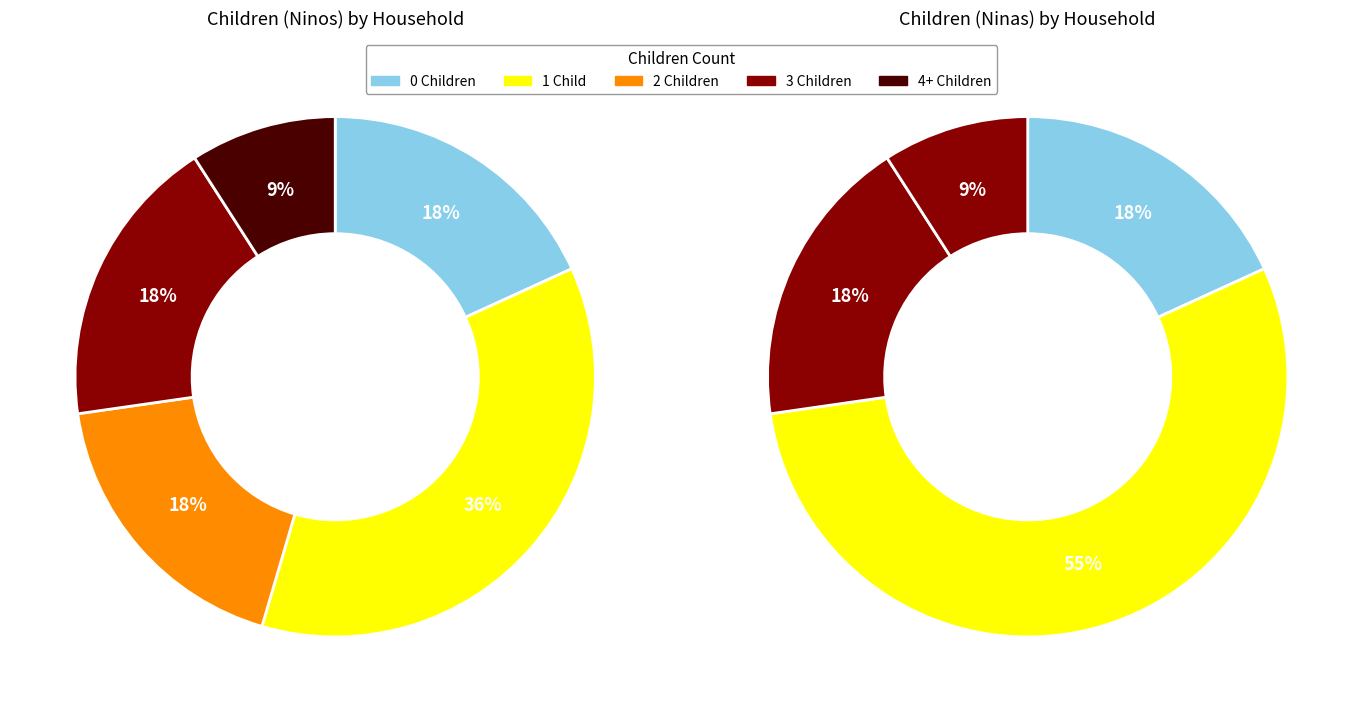

Is it true that Sergio Salvo is 40% of the pie?

False